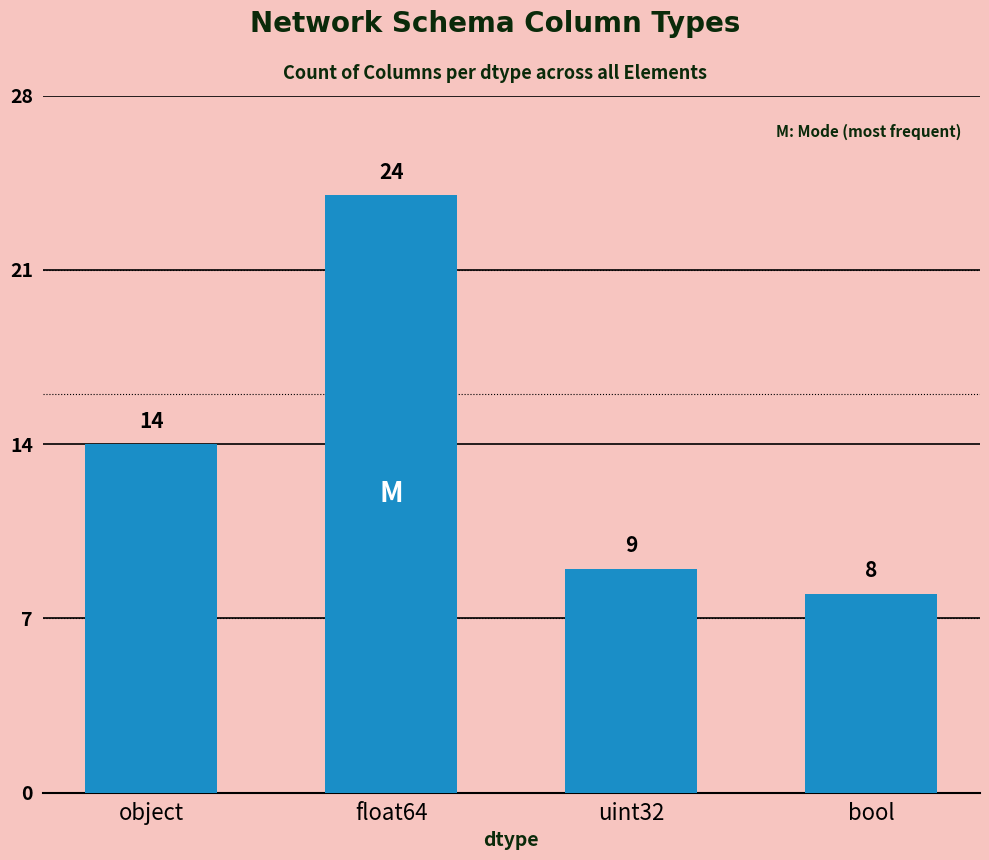

What is the value of the 2nd bar from the left?

24